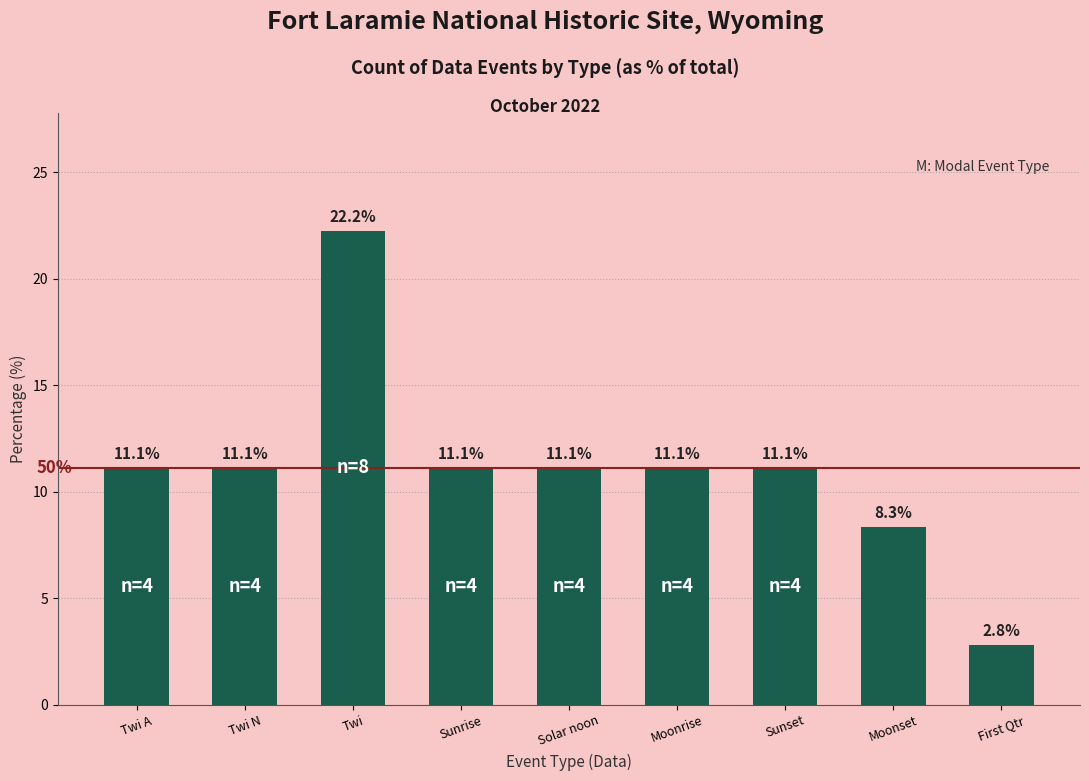

Which label corresponds to the smallest value in the chart?

First Qtr